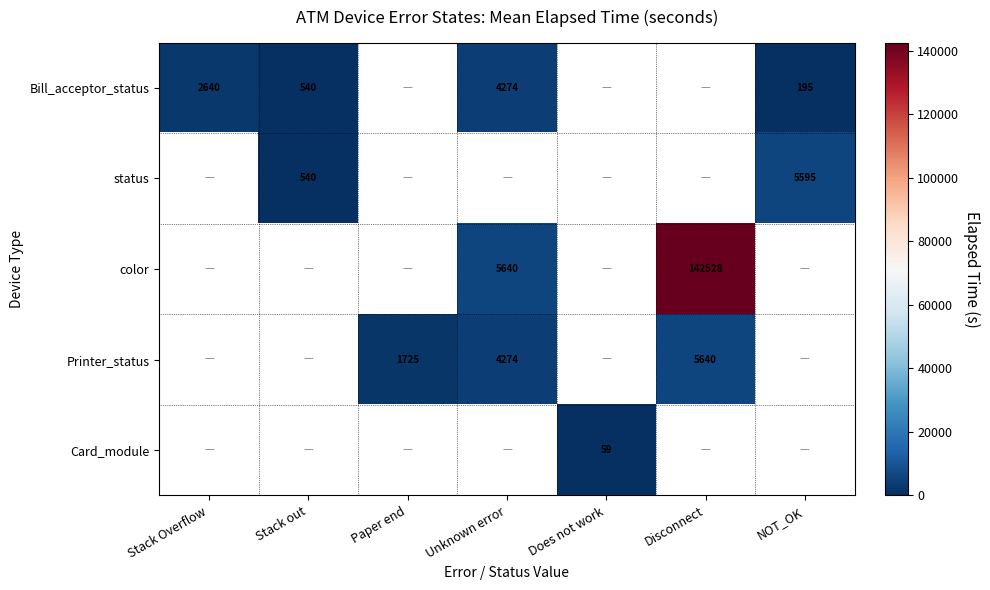

What is the difference between the Bill_acceptor_status values at Stack out and NOT_OK?

345